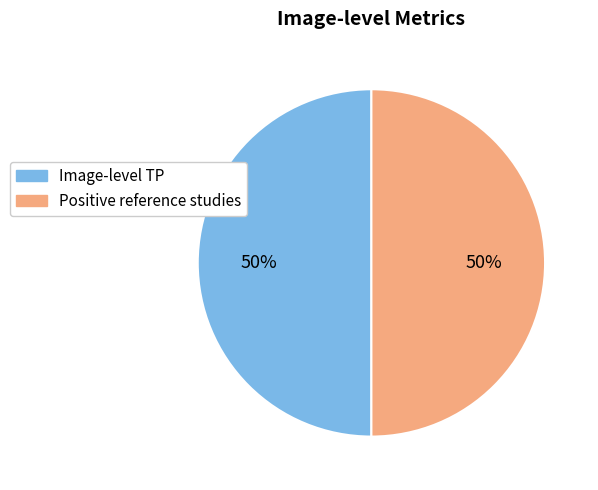

Count the number of slices in the pie.

2